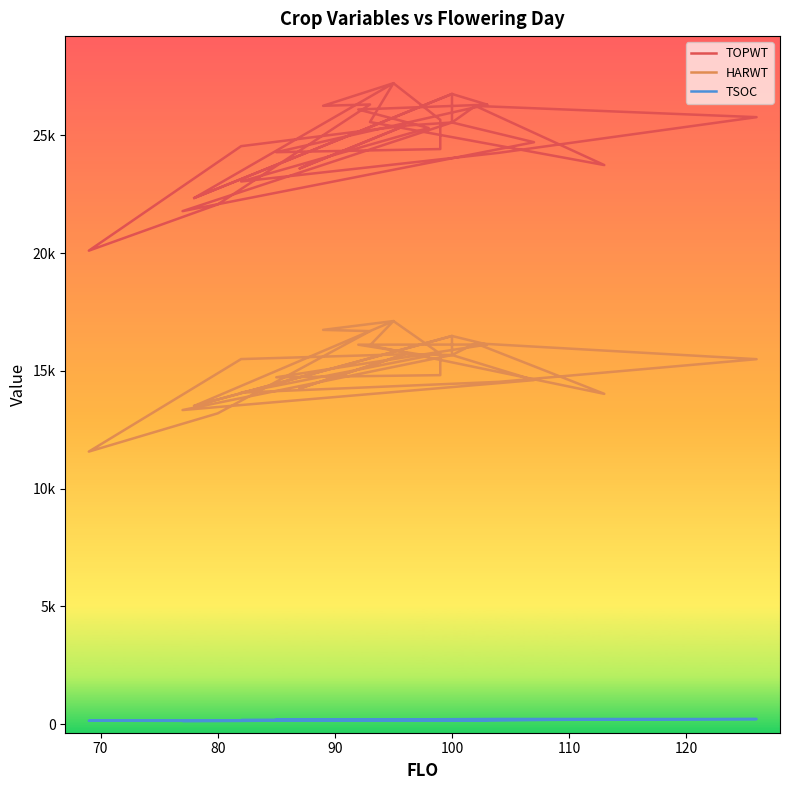

True or false: HARWT has more than 2 points higher than both neighbors.

True